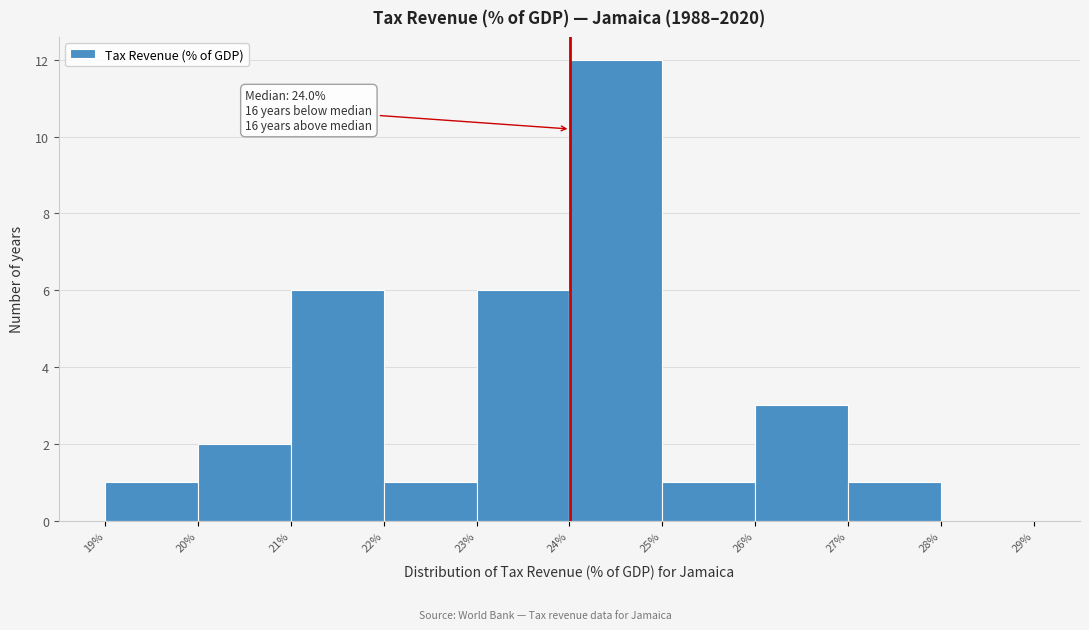

Which range on the x-axis has the tallest bar?

24% to 25%